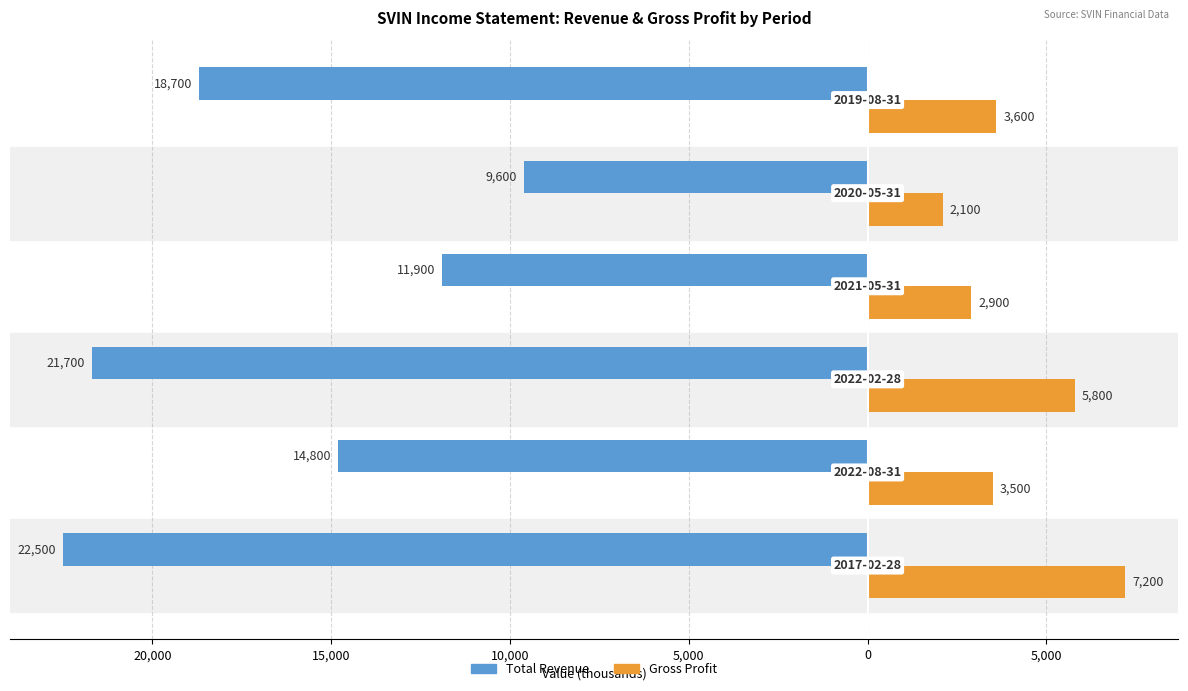

What is the difference between the maximum and minimum values in the Gross Profit series?

5100